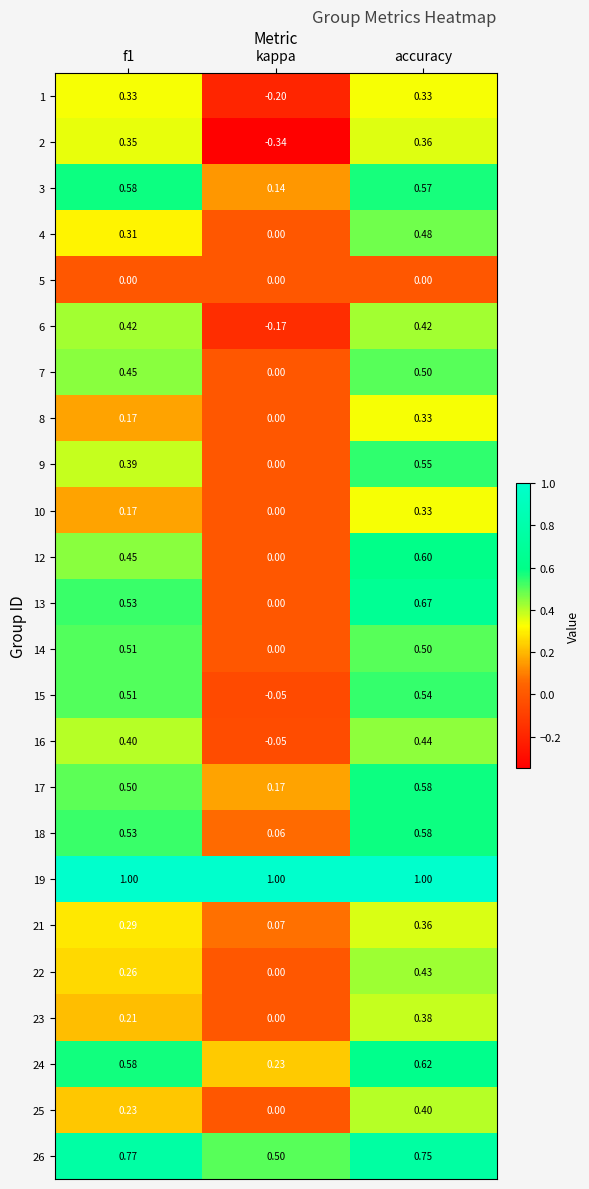

At which label does 3 reach its minimum?

kappa